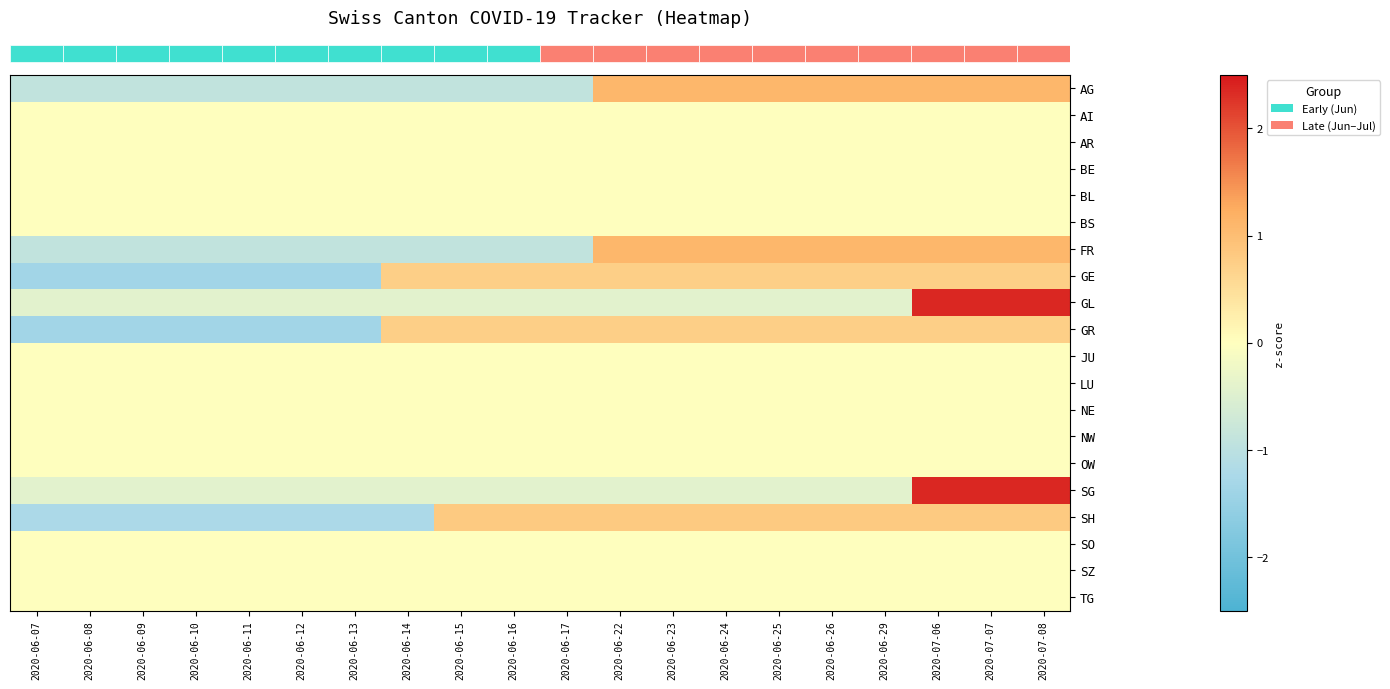

What is the spread (max minus min) of values at 2020-06-09?

1.4